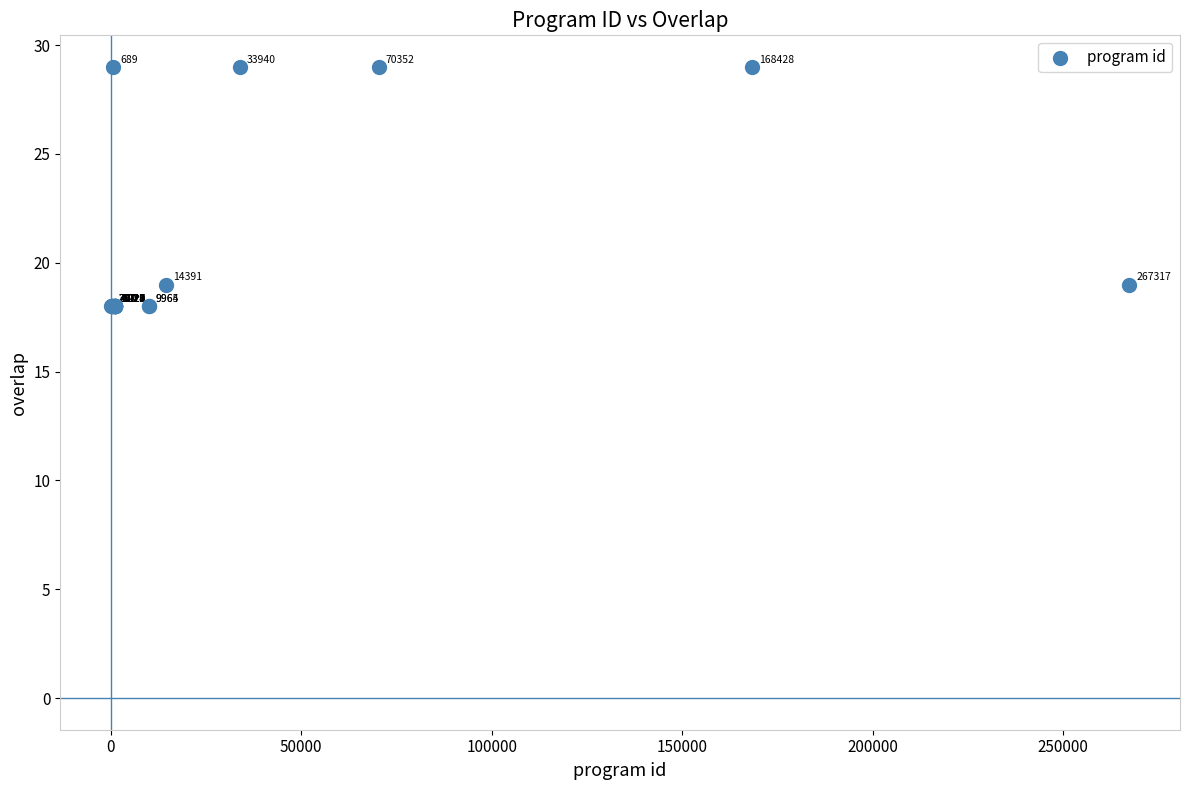

What Y value in the scatter plot is closest to 23?

19